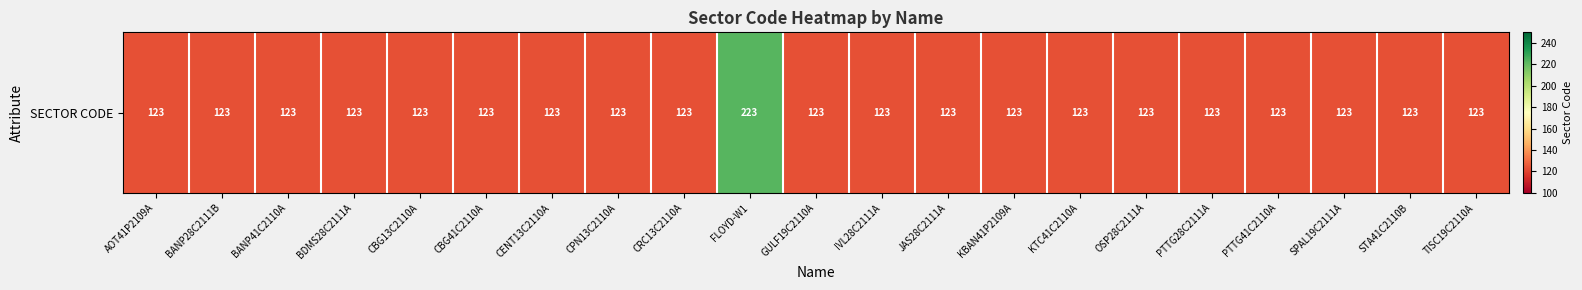

True or false: the data shows 219 at STA41C2110B.

False